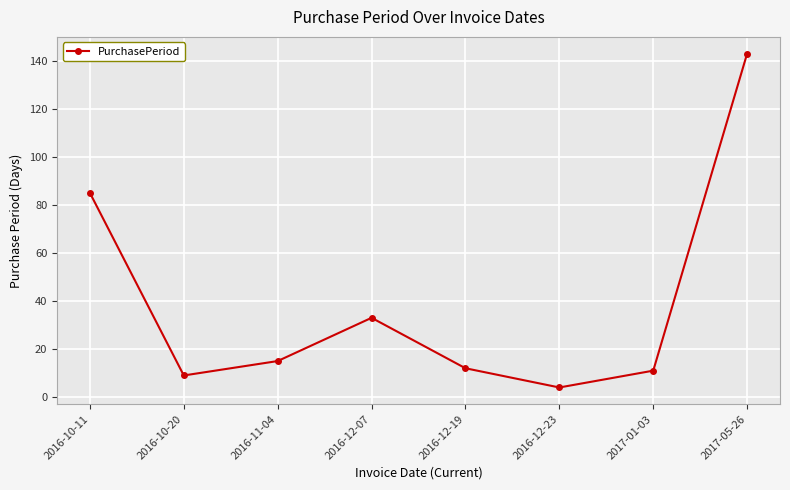

What value does the data have at 2016-12-19, to the nearest 10?

10